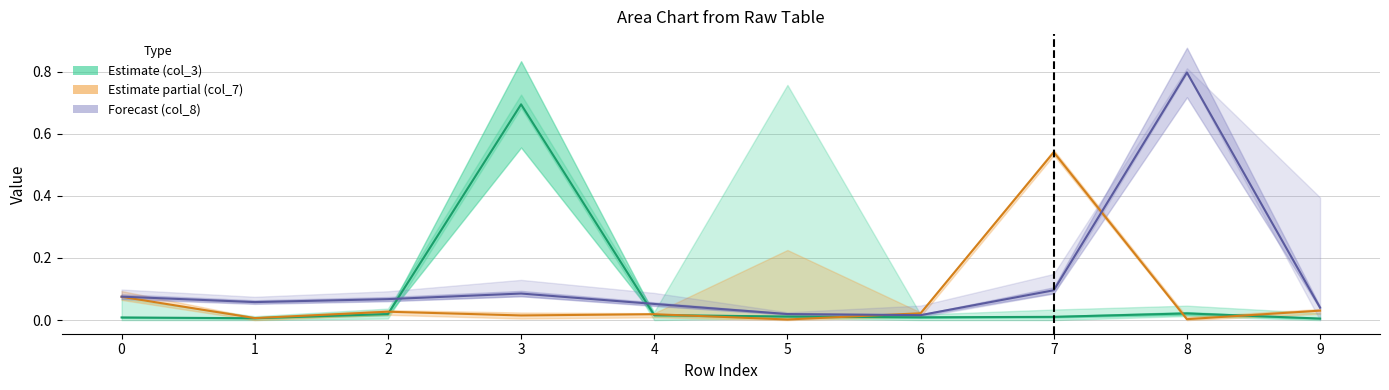

What are all the series names shown in the legend?

col_3, col_7, col_8